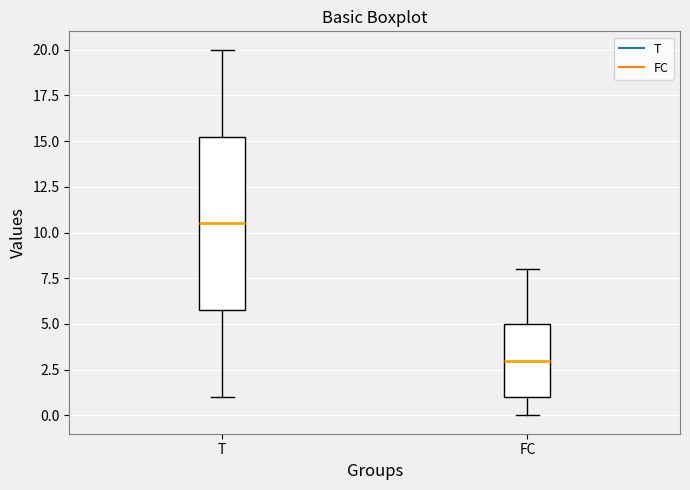

Reading left to right, read every box against the y-axis: the position of its median line, the range the box covers, and the ends of its whiskers. The values are not printed on the chart, so give them approximately, as read against the axis.

T: median 10.5, box 6.0 to 15.5, whiskers 1.0 to 20.0
FC: median 3.0, box 1.0 to 5.0, whiskers 0.0 to 8.0